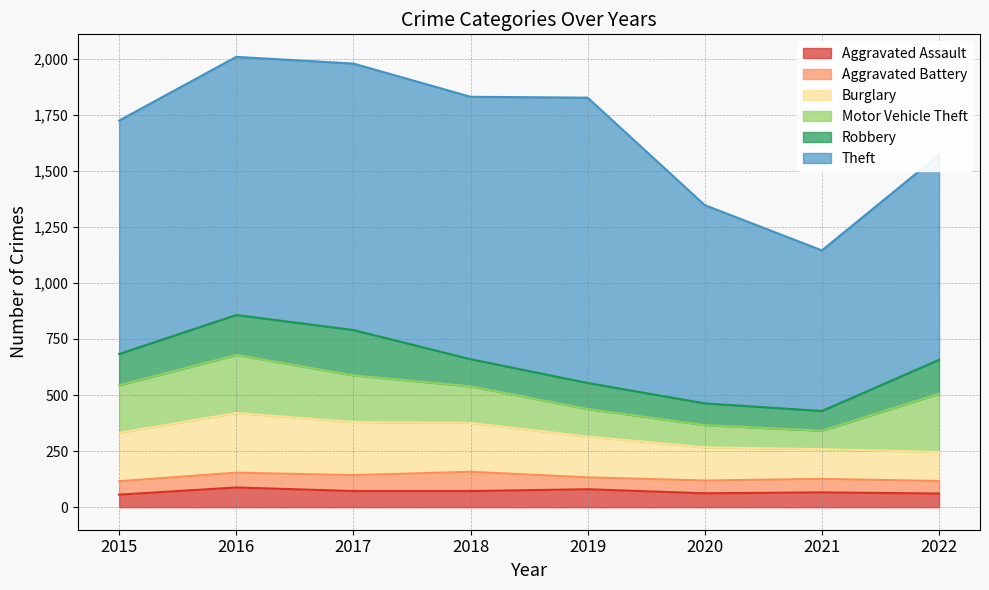

What is the difference between the second highest and minimum values in the Aggravated Battery series?

18